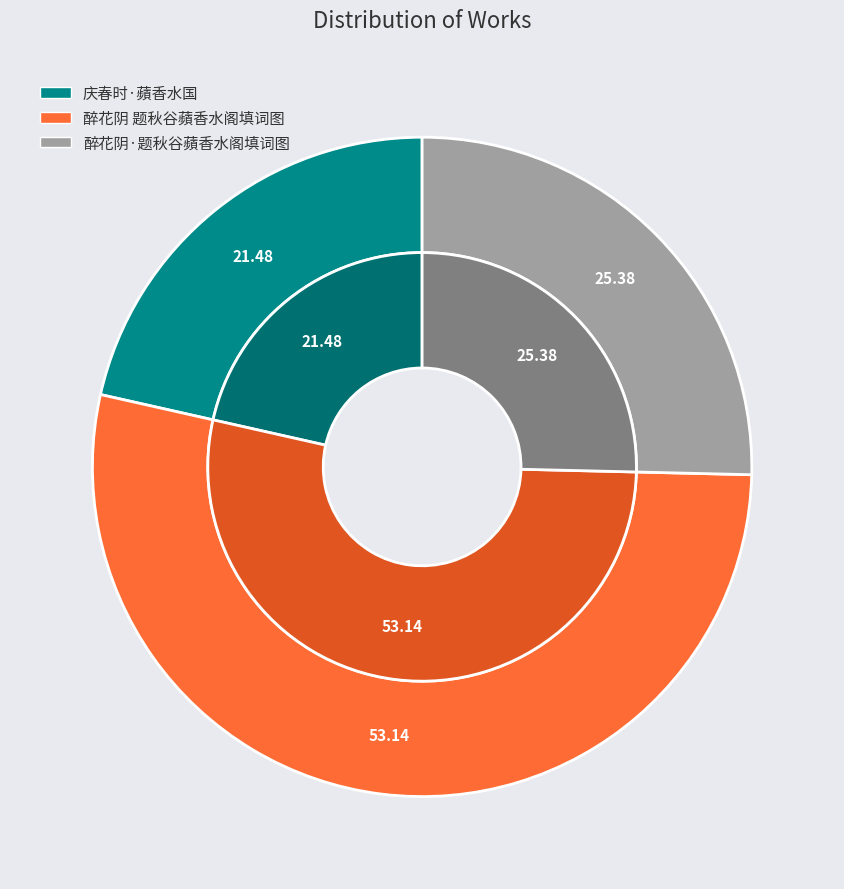

To the nearest percent, what portion does 庆春时·蘋香水国 represent?

21%